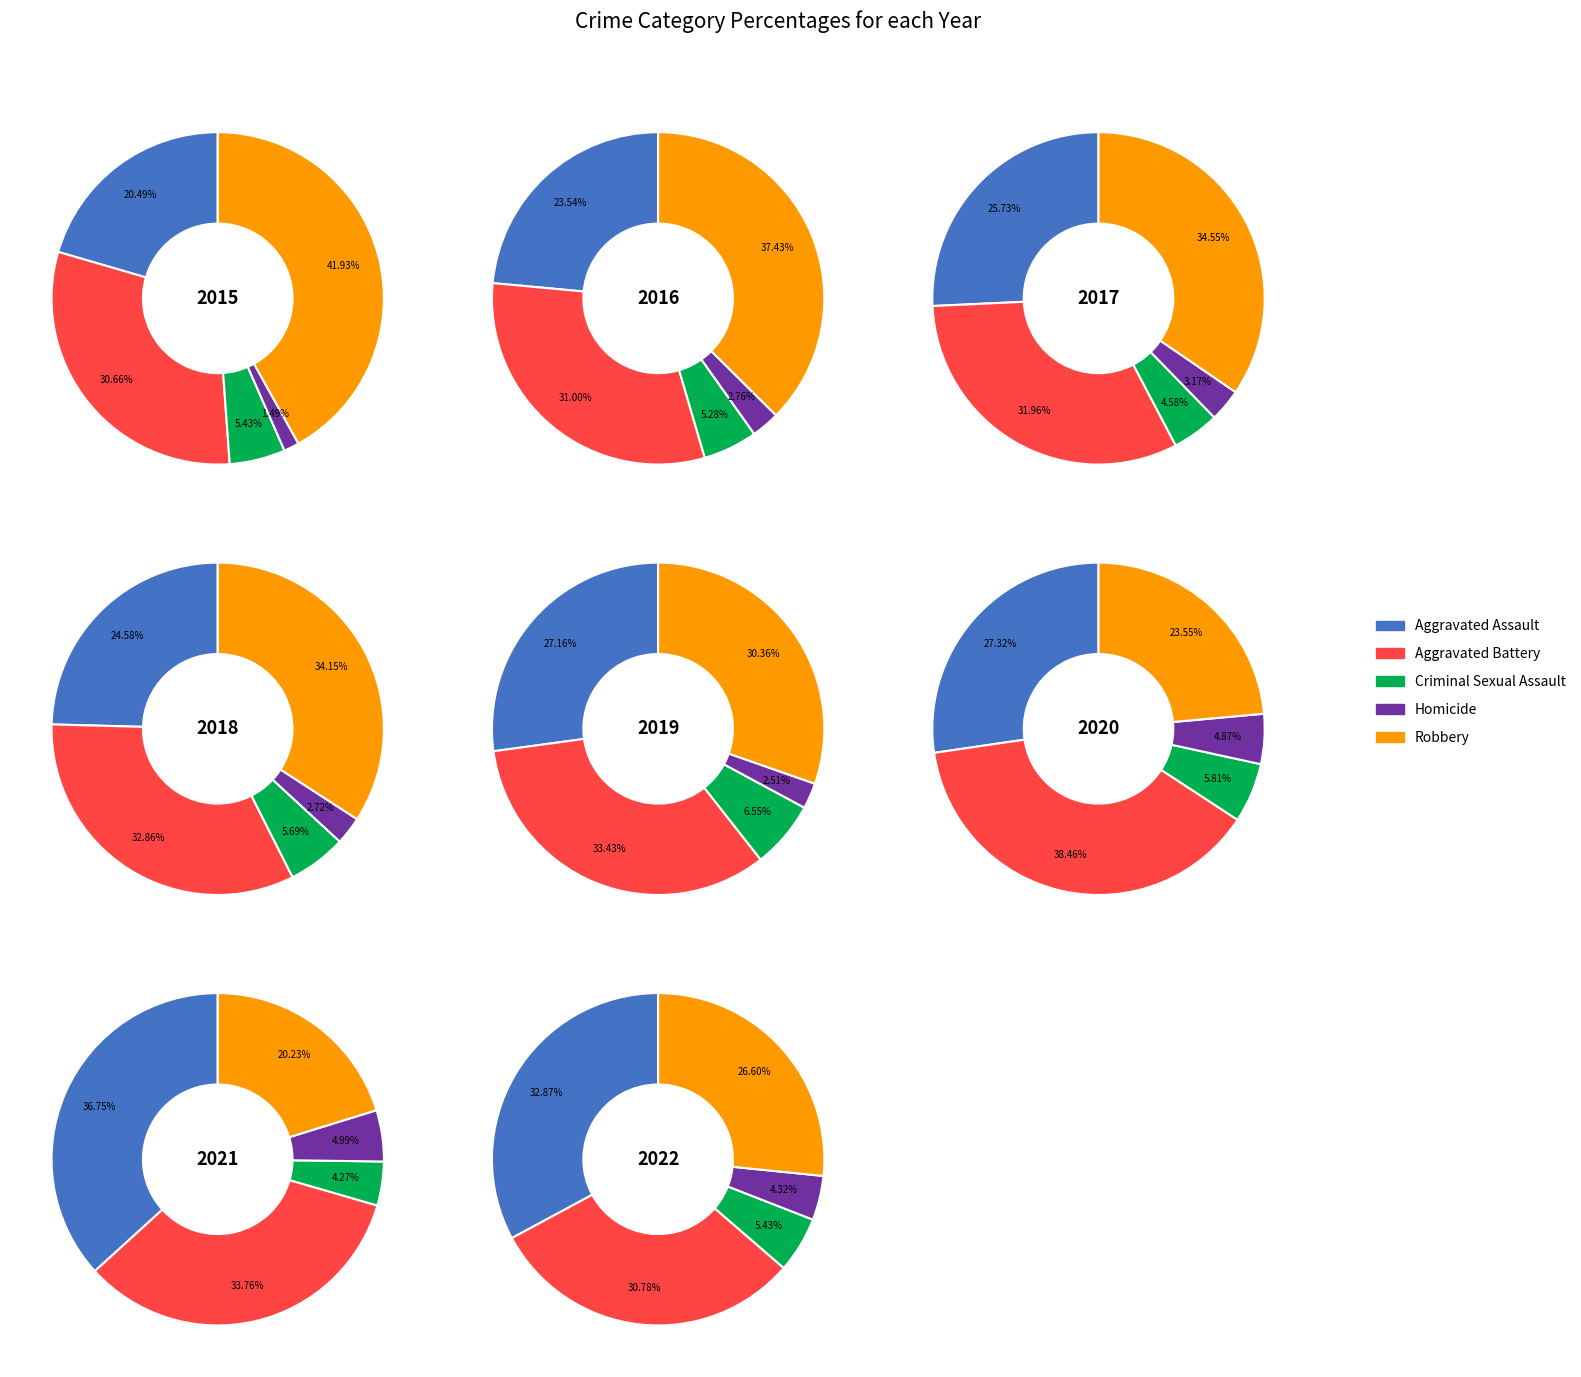

The Homicide slice represents 1% of the pie. True or false?

False